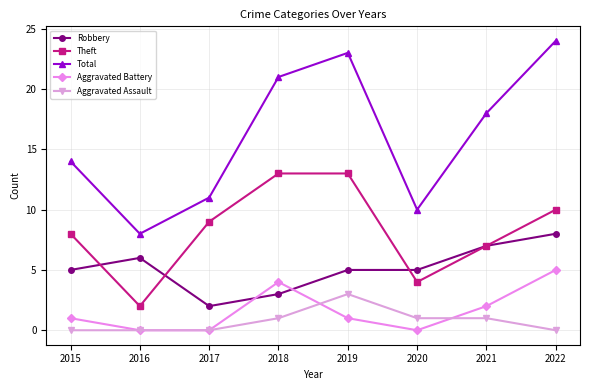

True or false: Aggravated Assault and Total intersect in this chart.

False